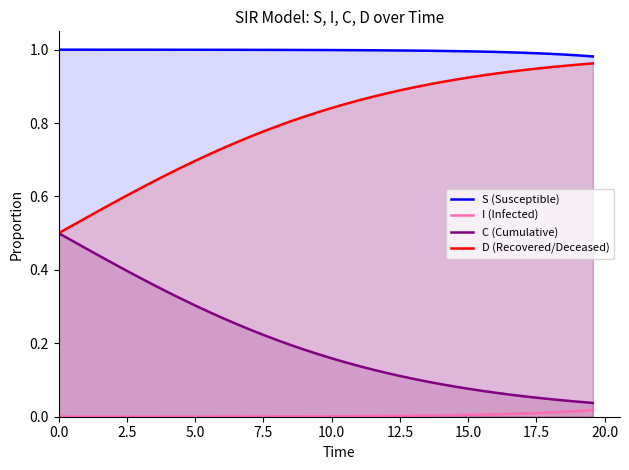

Does the chart display data point markers on the line(s)?

No